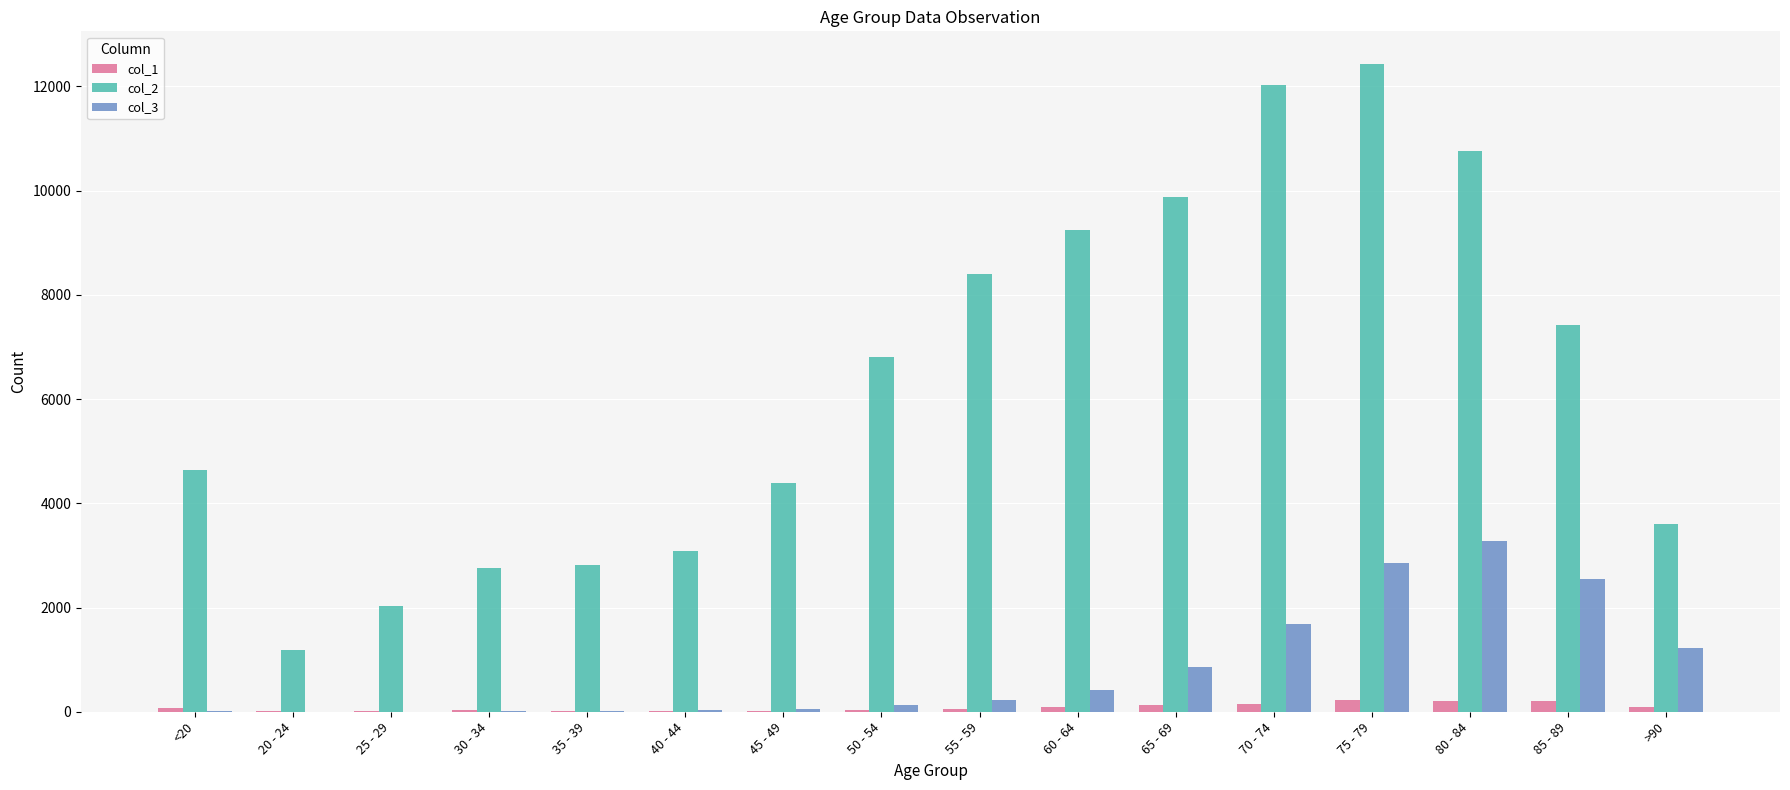

The value of col_2 at 35 - 39 is 4536. True or false?

False